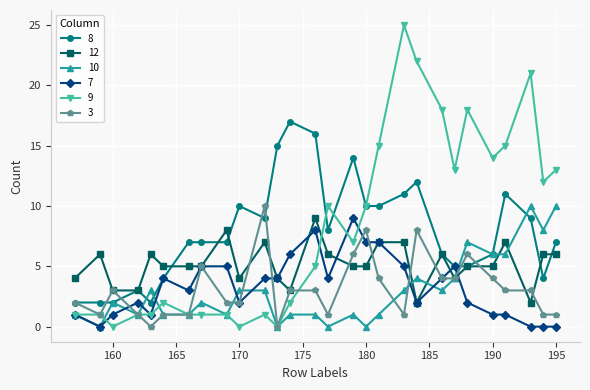

What is the maximum value shown in the chart?

25